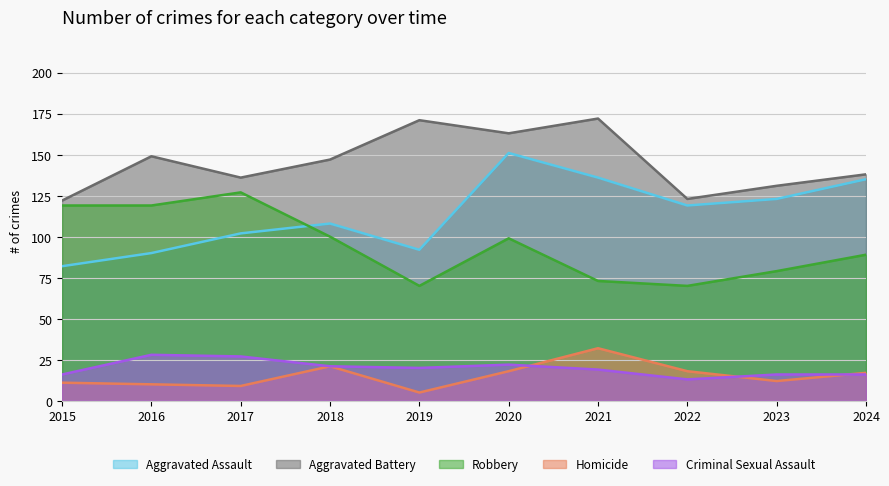

What is the value of the Criminal Sexual Assault point at the 1st from the left?

16